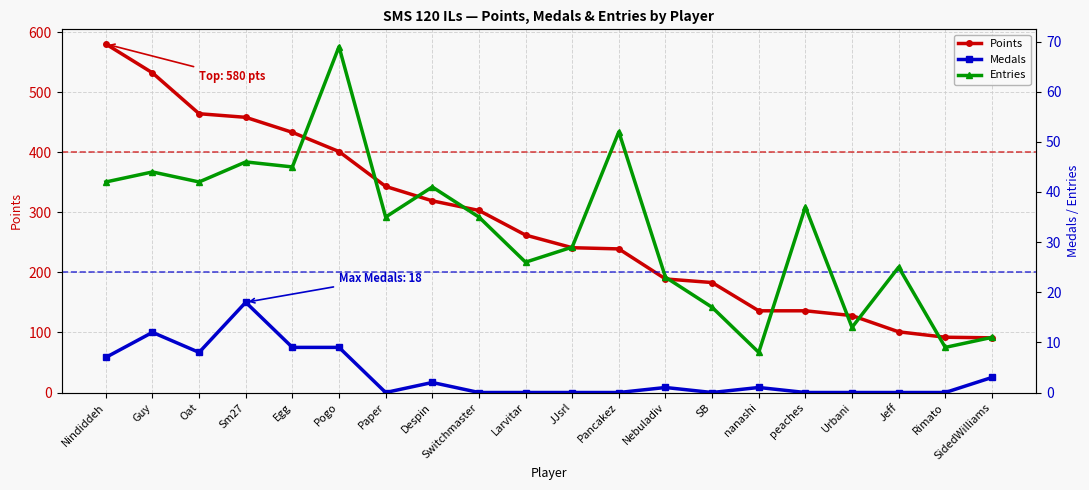

True or false: Entries and Medals cross at least once.

False